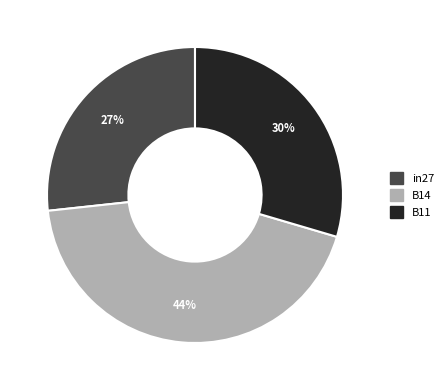

Which slice is the smallest?

in27